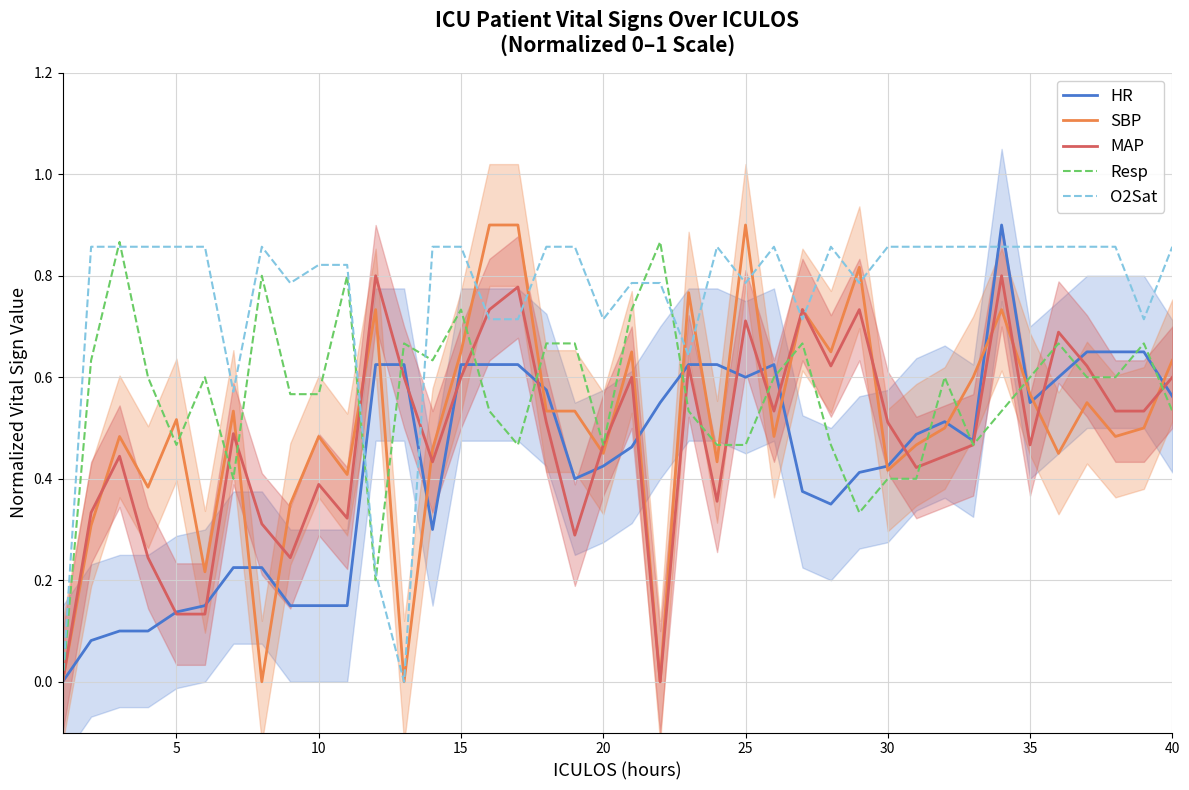

The HR series shows 0.2 at 35. True or false?

False